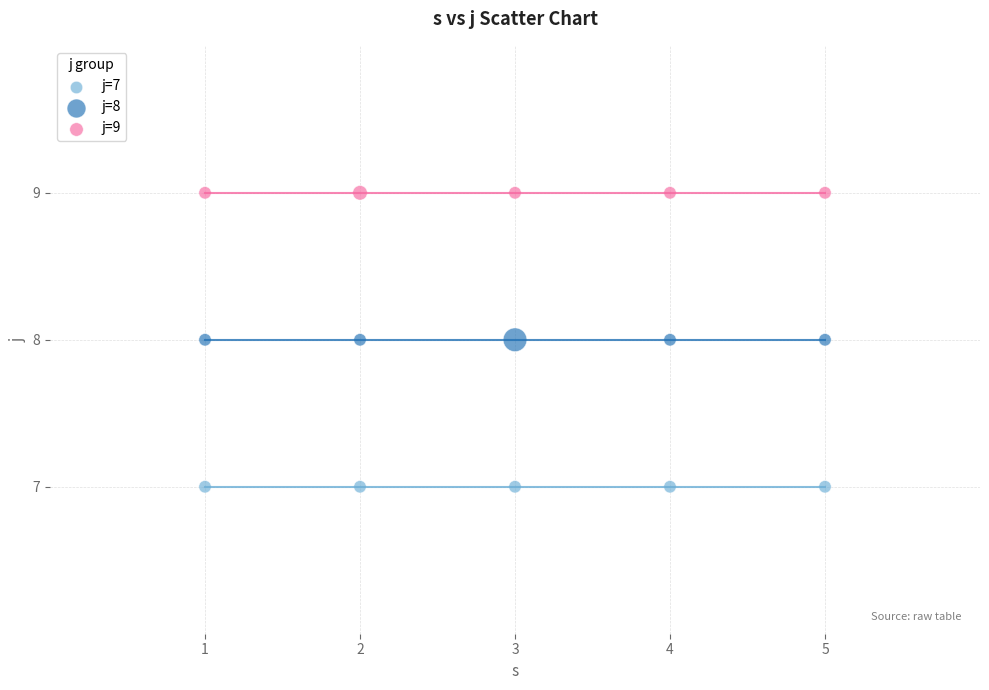

Which series reaches the minimum Y coordinate?

j=7